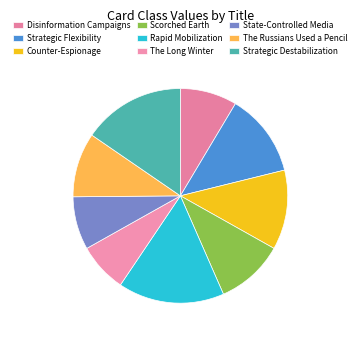

To the nearest percent, what portion does Disinformation Campaigns represent?

9%